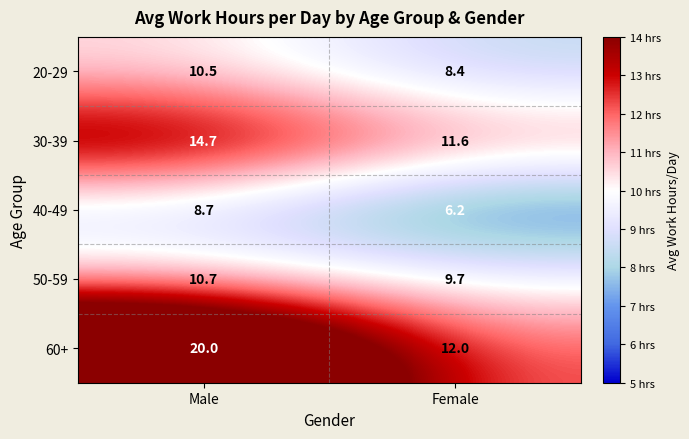

List the series in order of their peak value, highest first.

60+, 30-39, 50-59, 20-29, 40-49